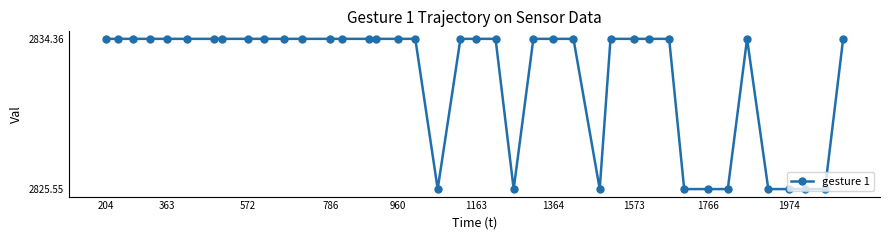

What is the value of the 13th point from the left?

2834.4